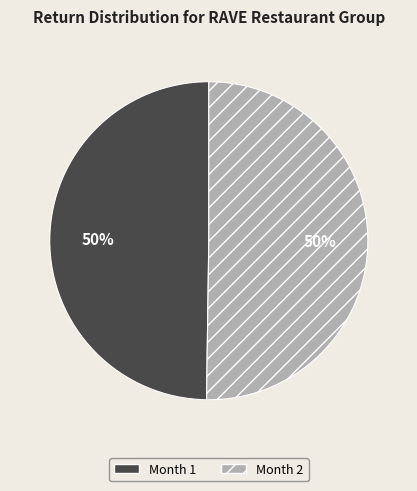

Is the sum of Month 1 and Month 2 greater than half?

Yes